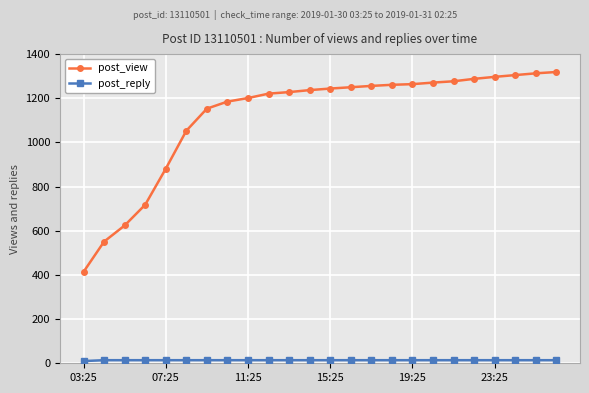

Count the number of data series in this chart.

2